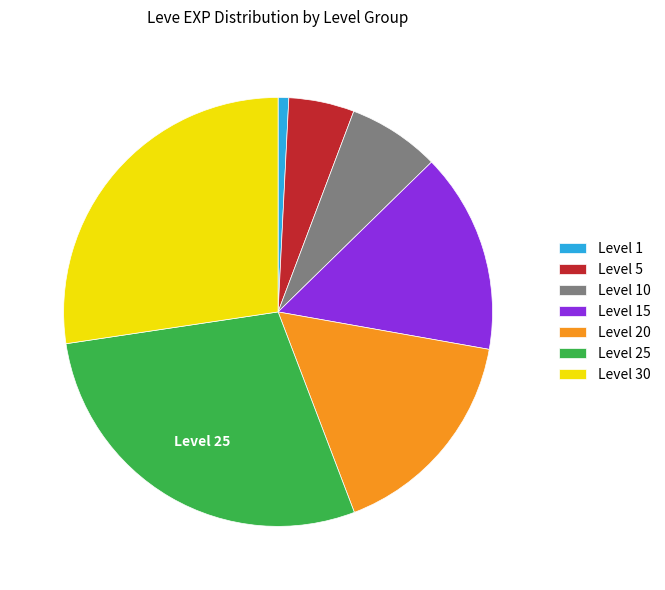

Is there a majority slice in this chart?

No